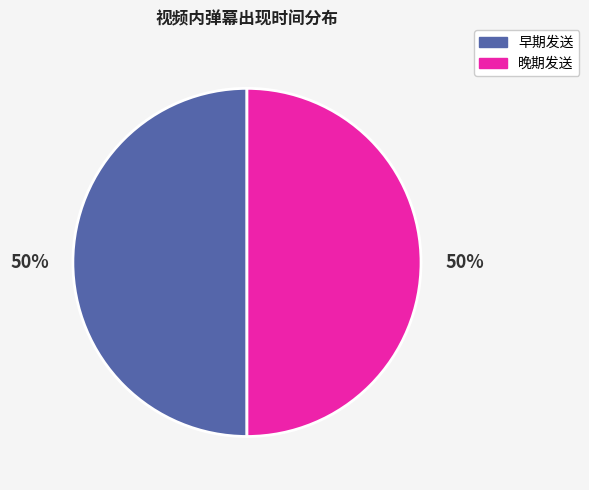

To the nearest percent, what percentage of the pie is 早期发送?

50%